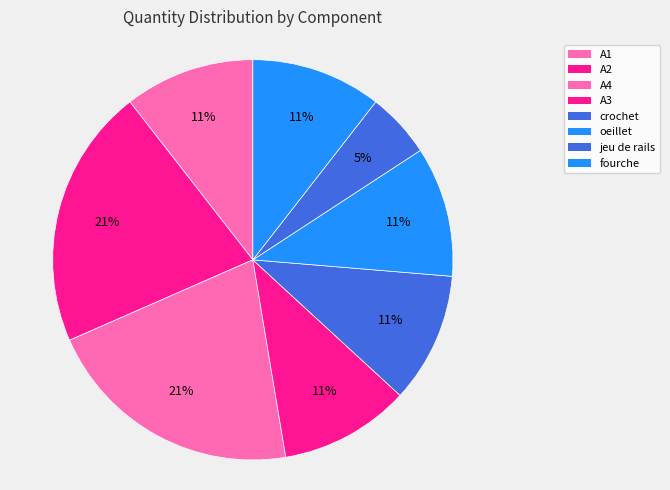

To the nearest percent, what is the difference between the largest and smallest slice percentages?

16%